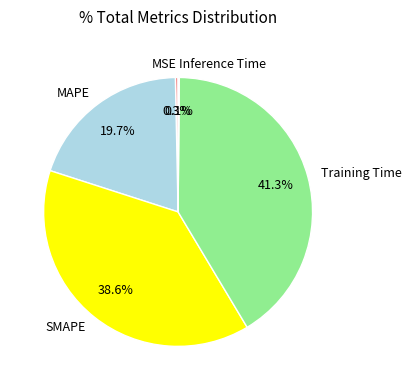

The SMAPE slice represents 27% of the pie. True or false?

False